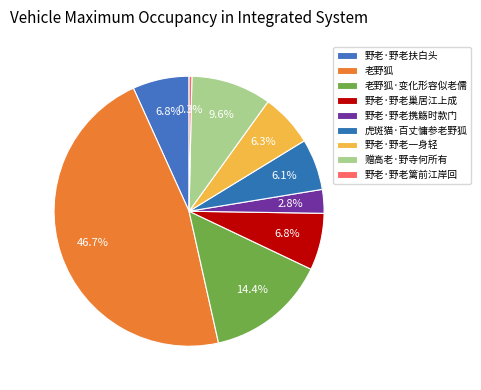

What portion of the pie excludes 野老·野老一身轻?

93.7%